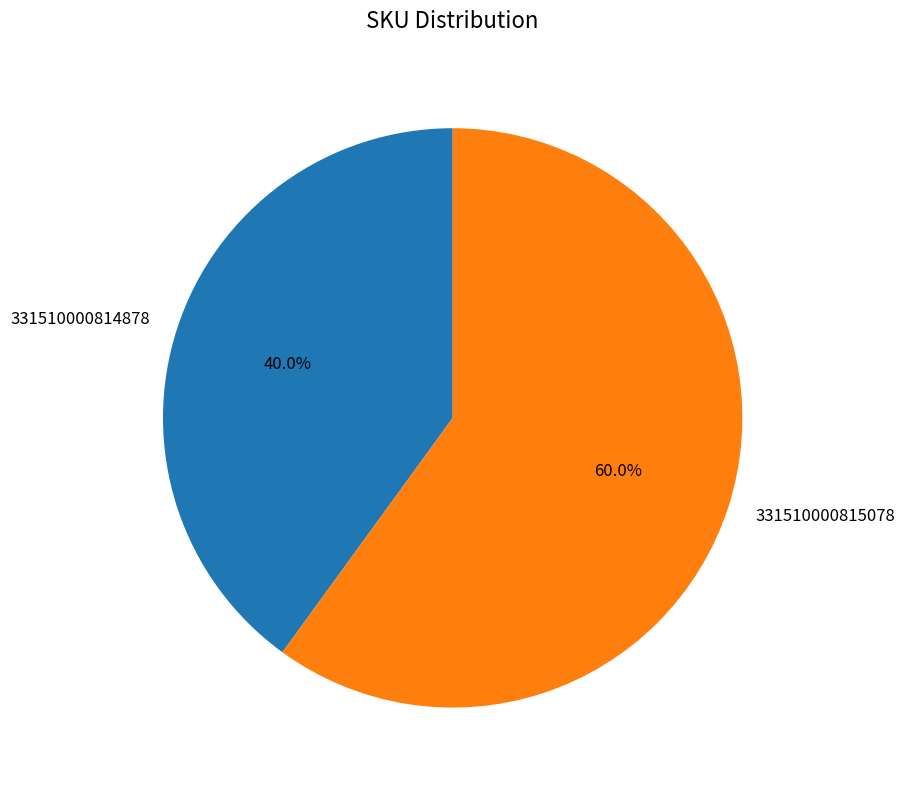

To the nearest percent, what portion does 331510000814878 represent?

40%